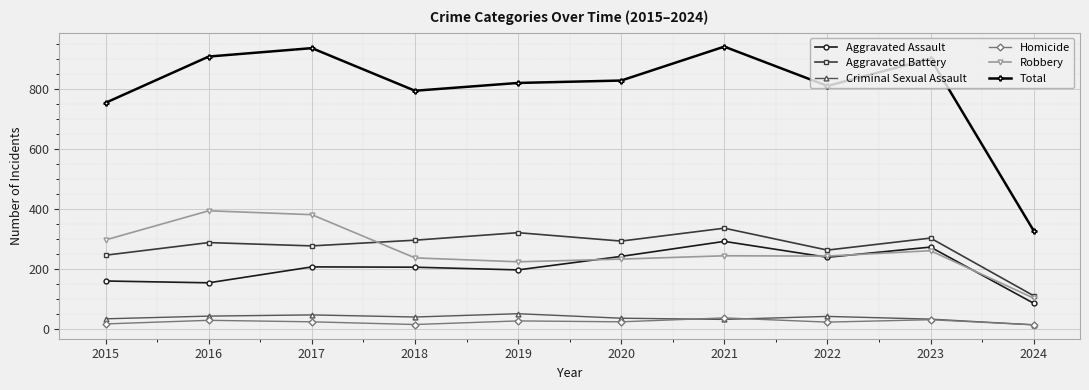

How many interior local valleys does the Criminal Sexual Assault series have?

2